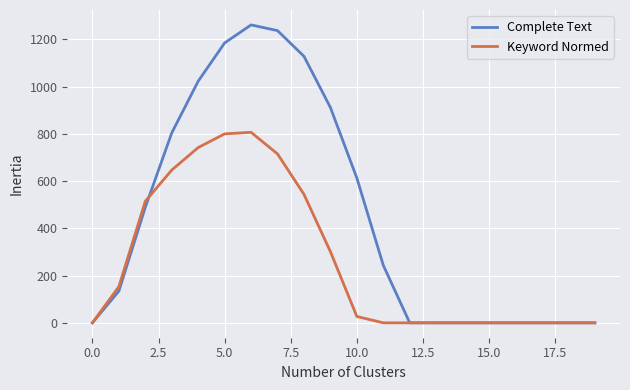

List the series in order of their peak value, highest first.

Complete Text, Keyword Normed